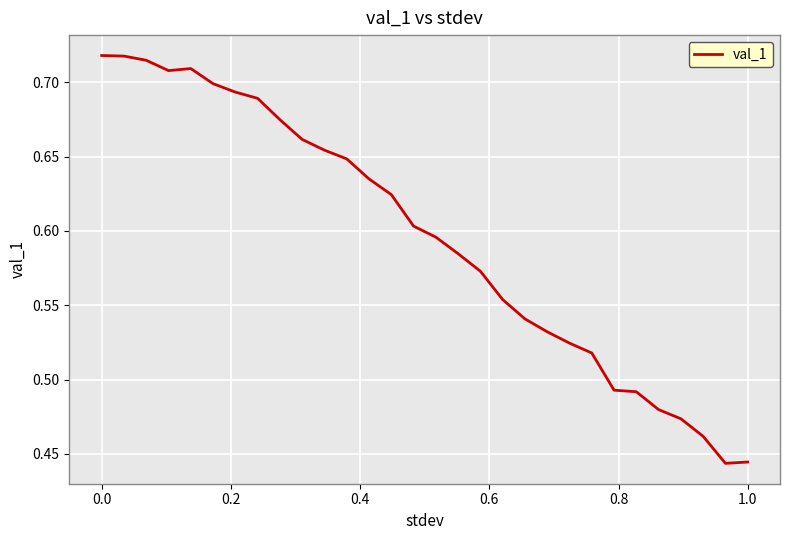

What is the difference between the maximum and minimum values?

0.3